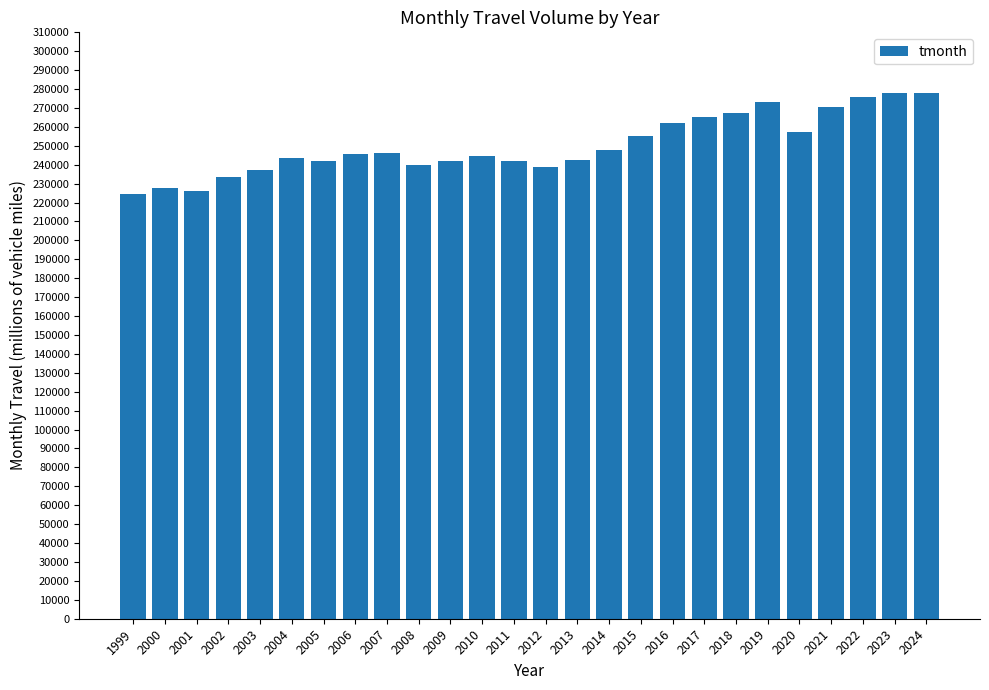

What value does the data have at 2006, to the nearest 50?

245600